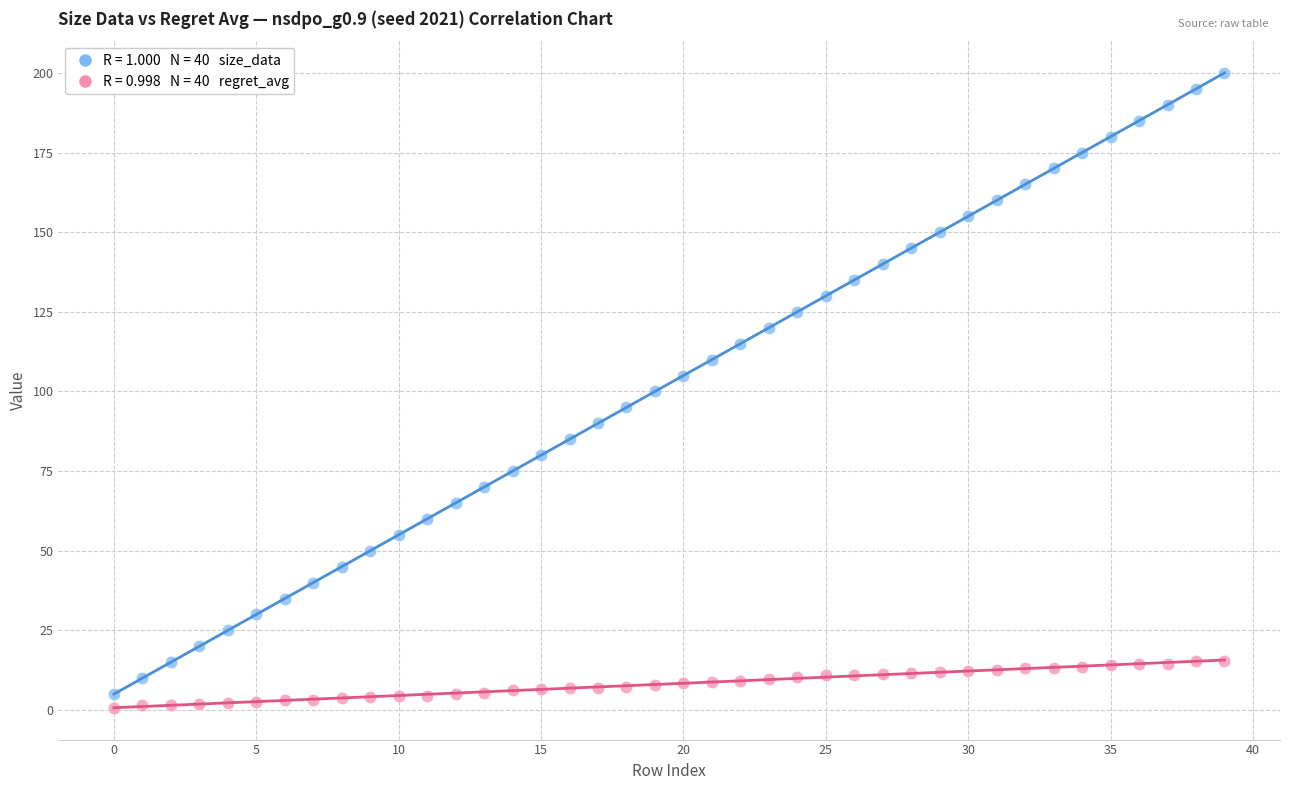

Across all data points, what is the range of Y values (max minus min)?

199.3